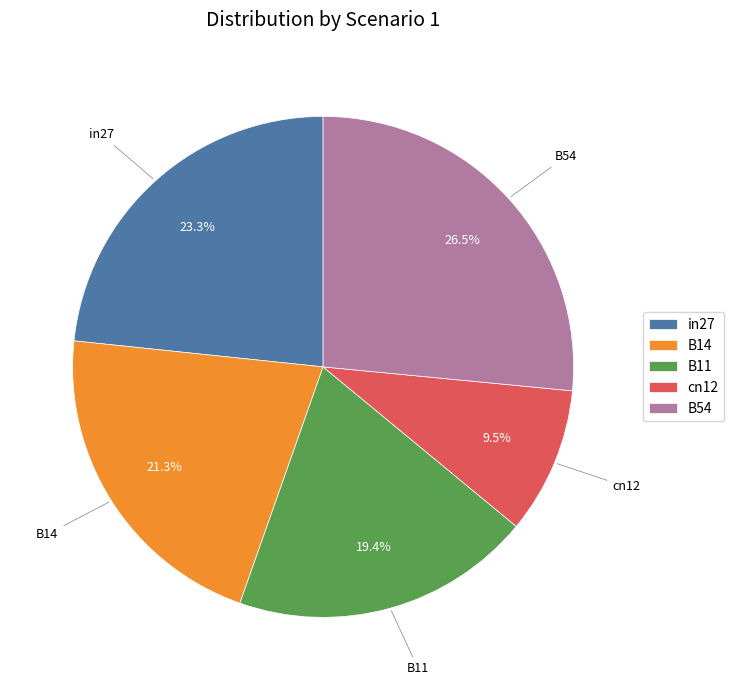

Is there any slice that represents more than half of the pie?

No